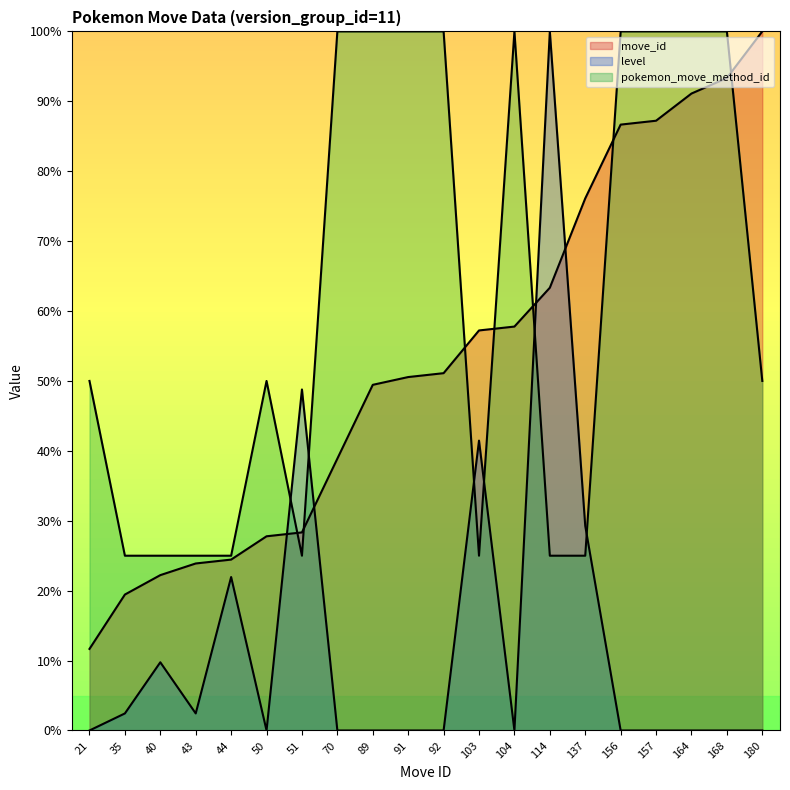

Where is level nearest to the value 50?

51